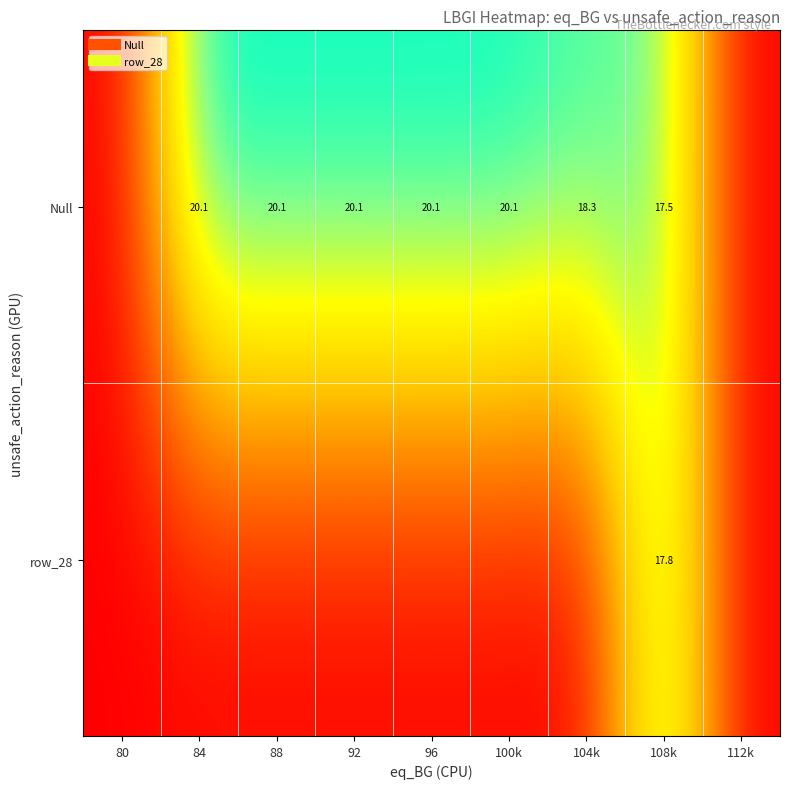

Where is Null nearest to the value 10?

108k